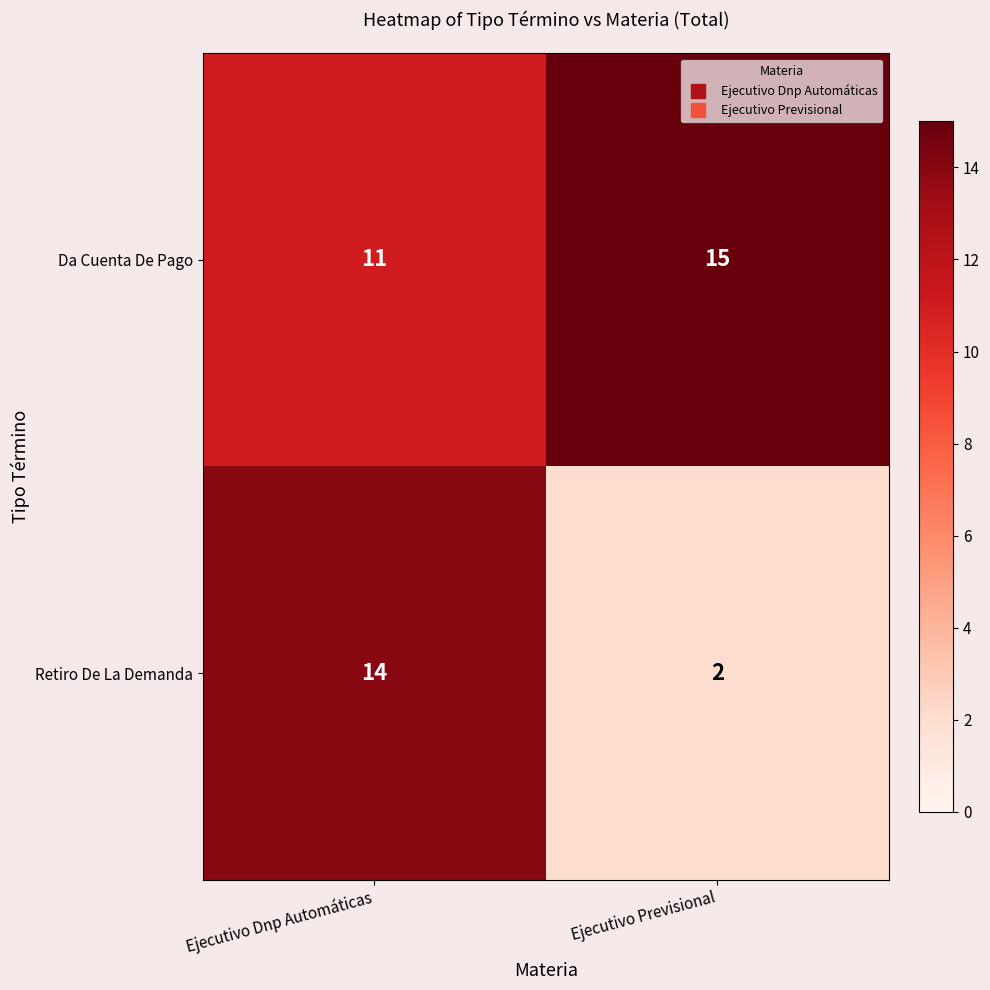

Read the Da Cuenta De Pago value at Ejecutivo Dnp Automáticas.

11